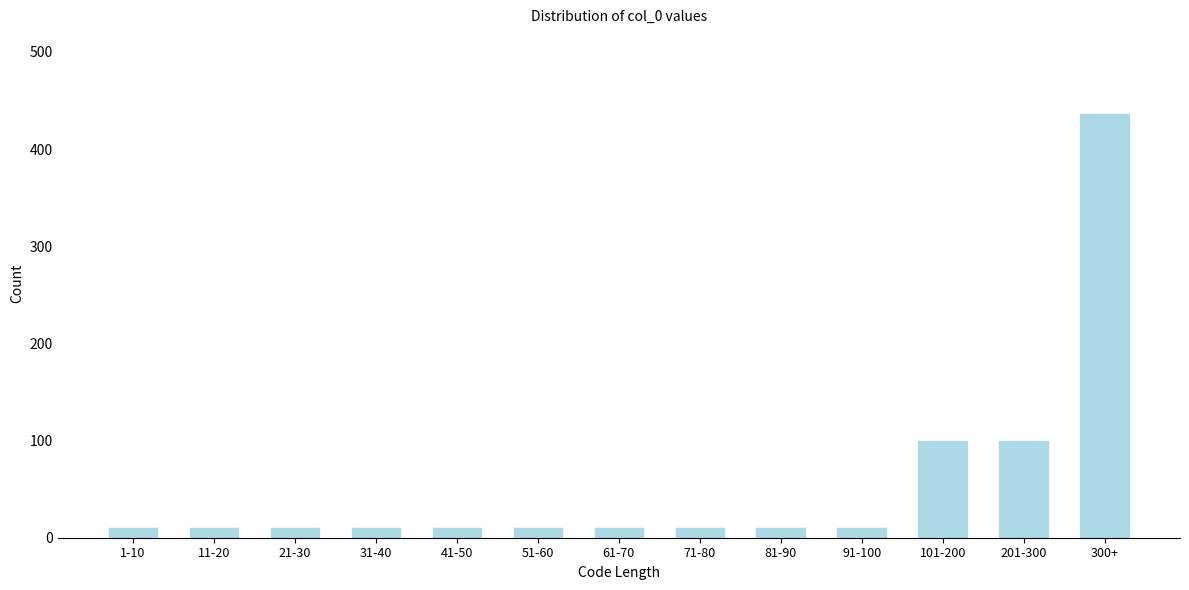

Reading right to left, extract all data points from this chart.

300+=436	201-300=100	101-200=100	91-100=10	81-90=10	71-80=10	61-70=10	51-60=10	41-50=10	31-40=10	21-30=10	11-20=10	1-10=10